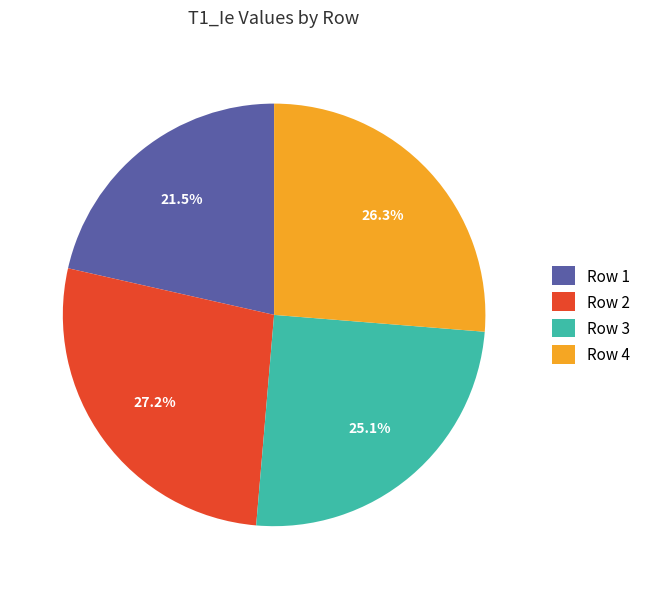

The Row 3 slice represents 25% of the pie. True or false?

True